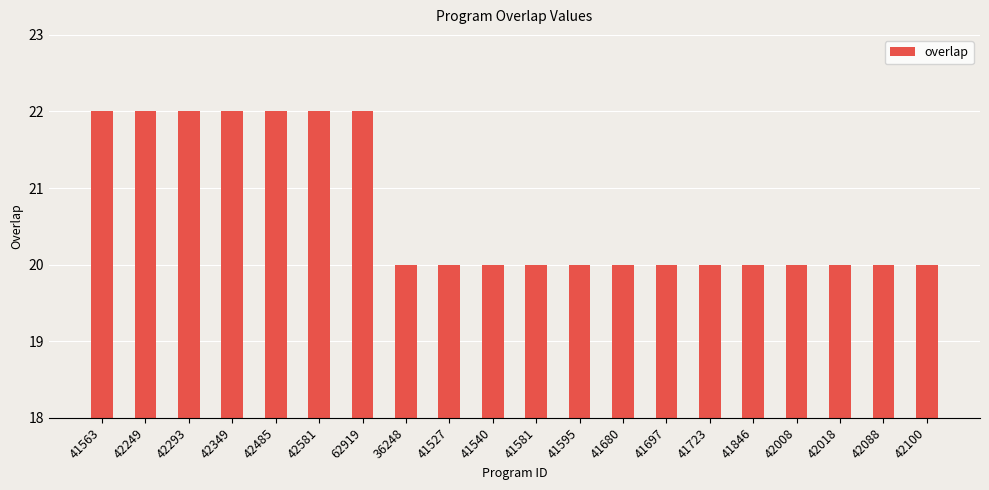

What is the difference between the values at 41680 and 42249?

2